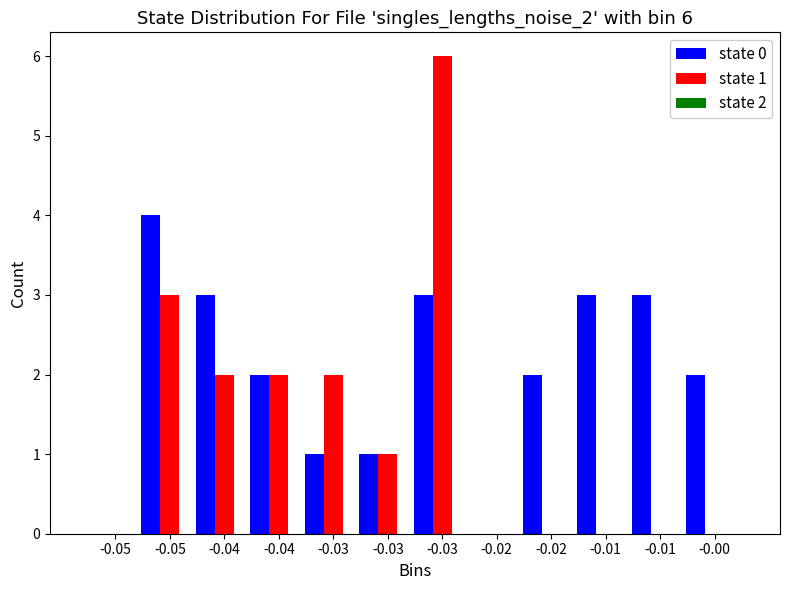

Count the number of data series in this chart.

2